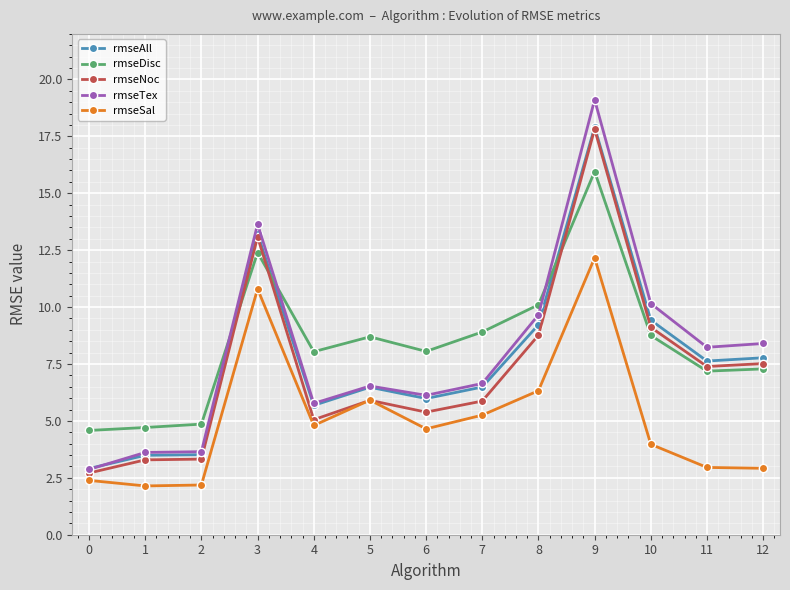

Is the value of rmseTex at 8 greater than the value of rmseDisc at 7?

Yes